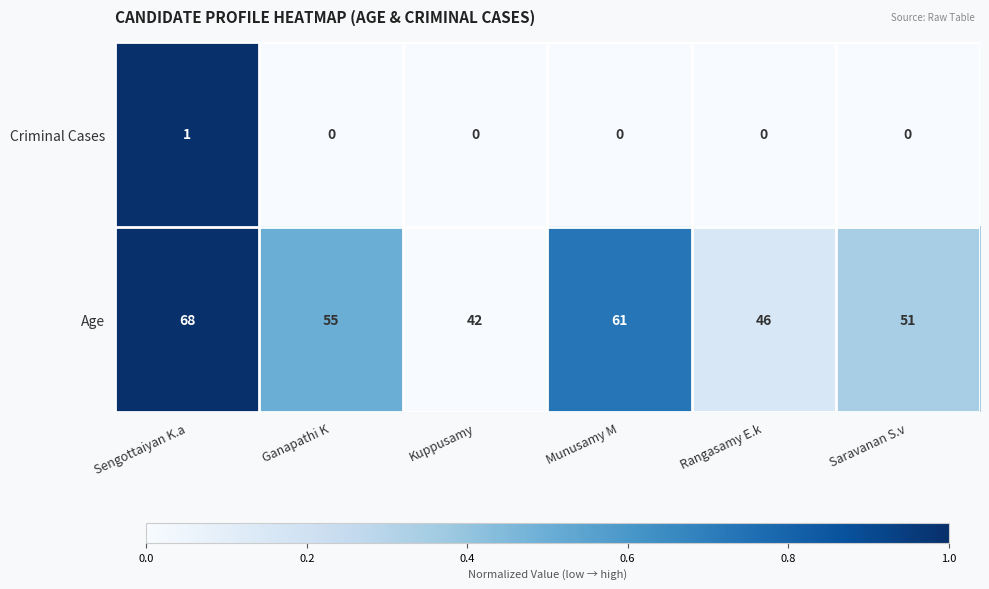

Is the value of Criminal Cases at Munusamy M greater than the value of Age at Ganapathi K?

No